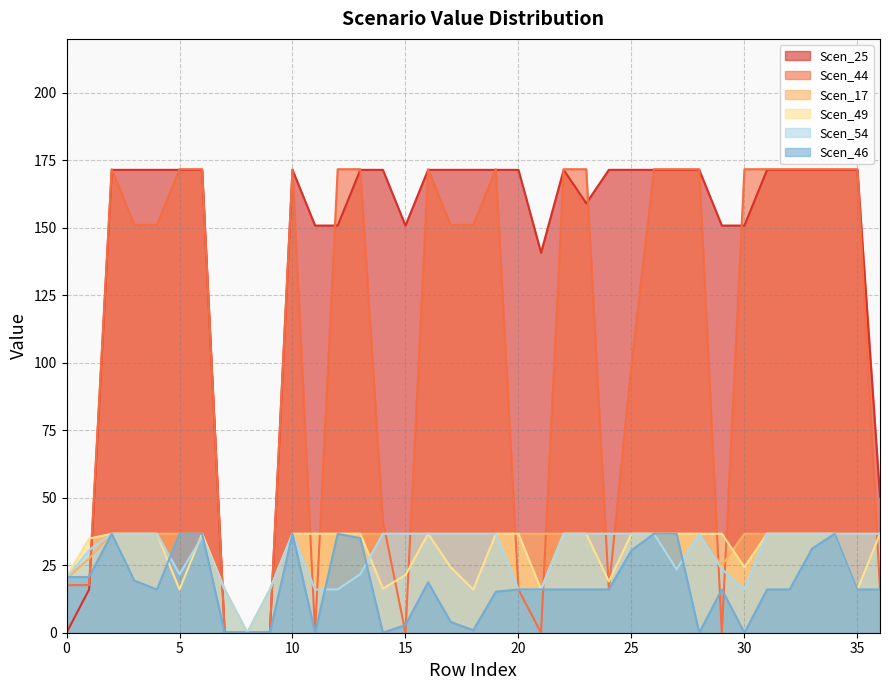

What is the value of the Scen_44 point at the 10th from the left?

17.6